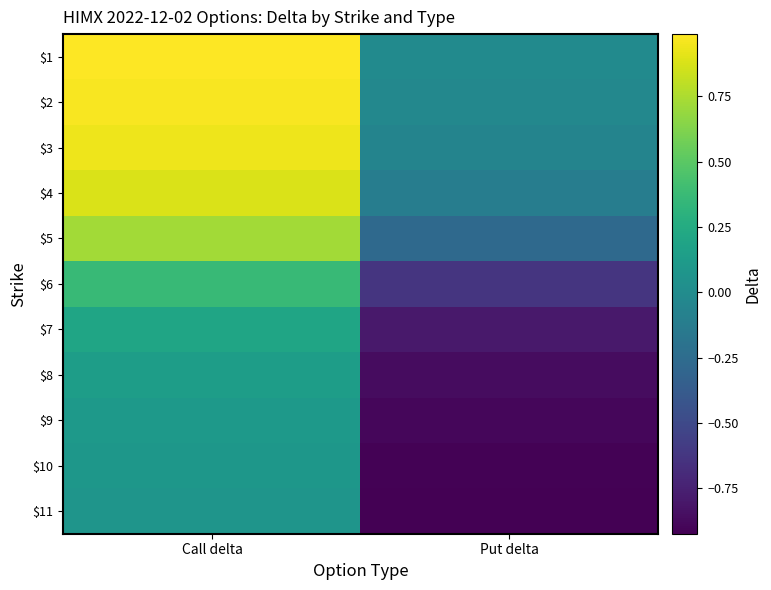

How many series are shown in this chart?

11